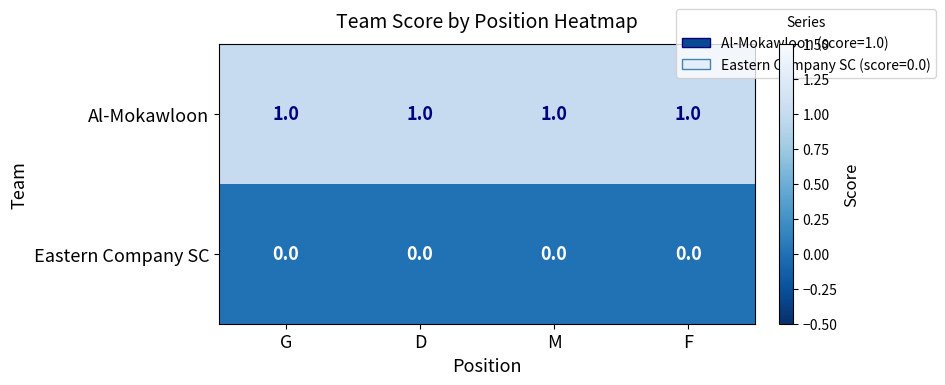

Which series has the largest total across all categories?

Al-Mokawloon